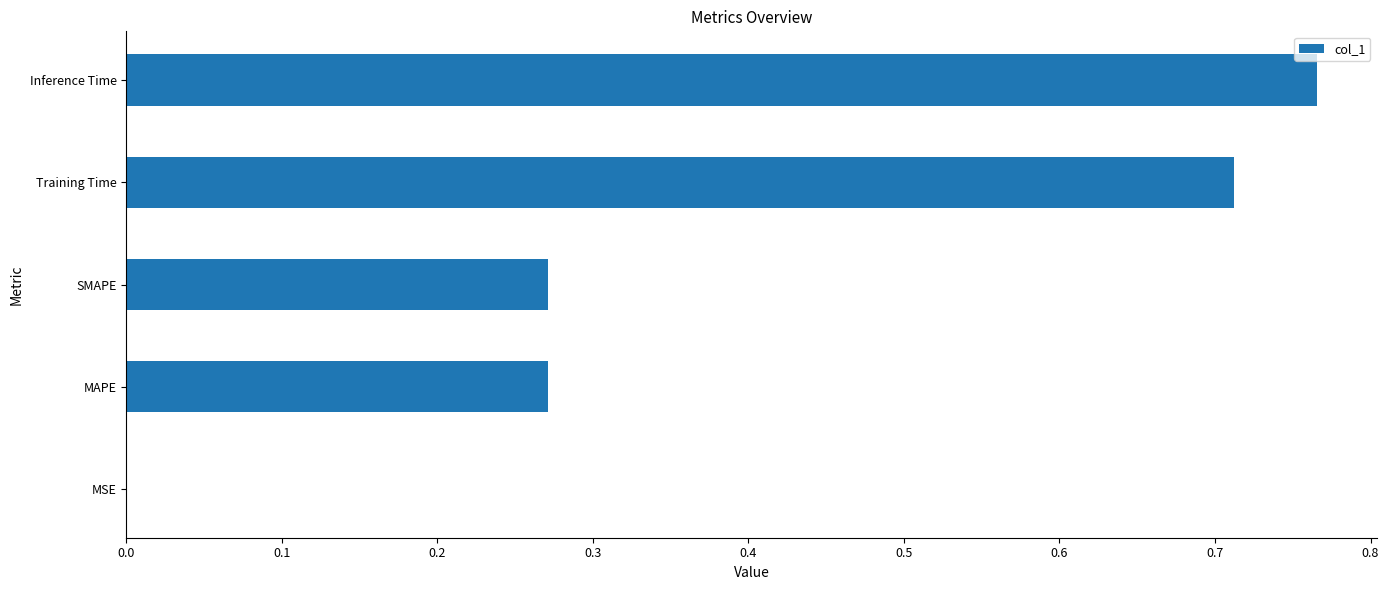

Which category has the highest value across all series?

Inference Time